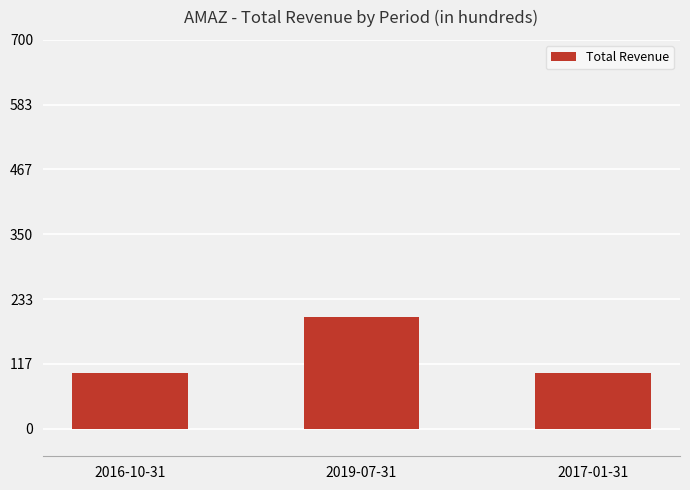

What position from the left is 2017-01-31?

3